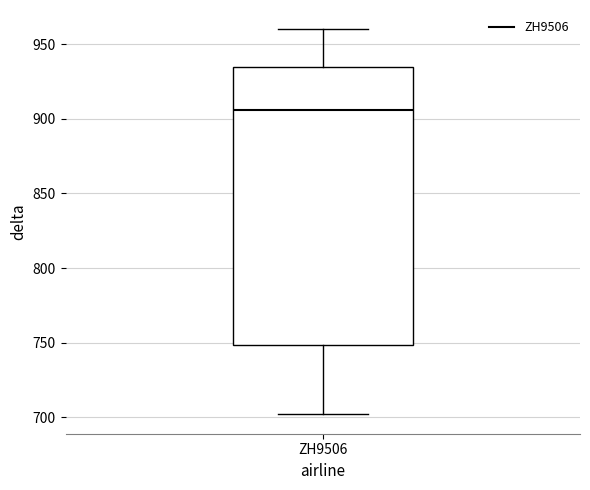

Where does the upper whisker of the box for ZH9506 end on the y-axis? The values are not printed on the chart, so give them approximately, as read against the axis.

960